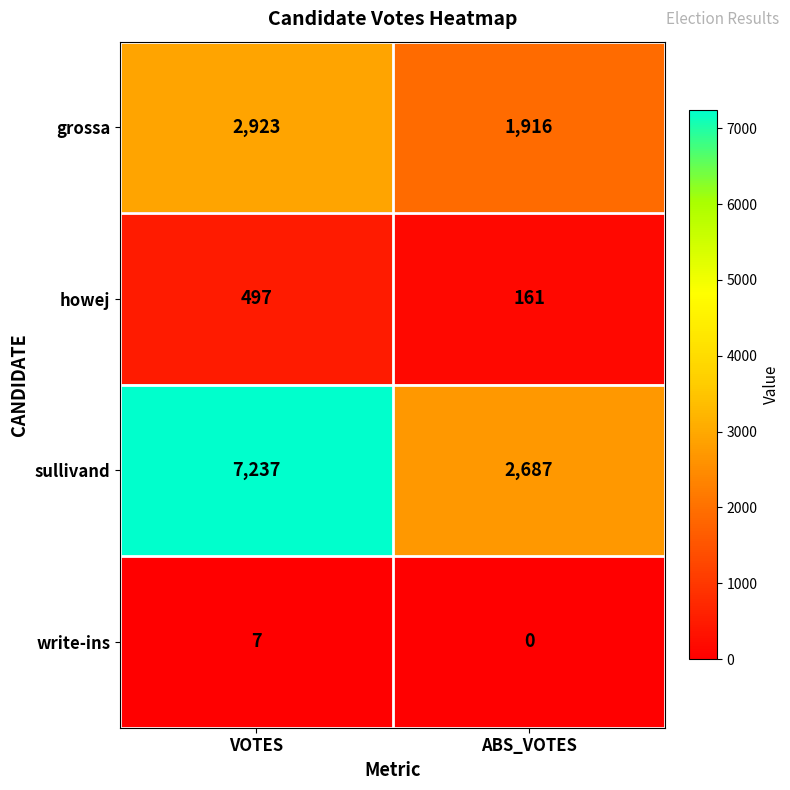

At how many categories does at least one series exceed 1313?

2